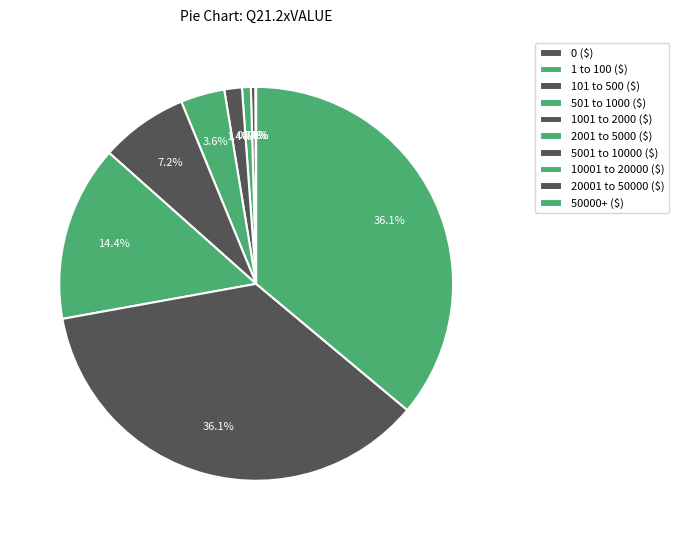

To the nearest percent, what is the difference between the largest and smallest slice percentages?

36%